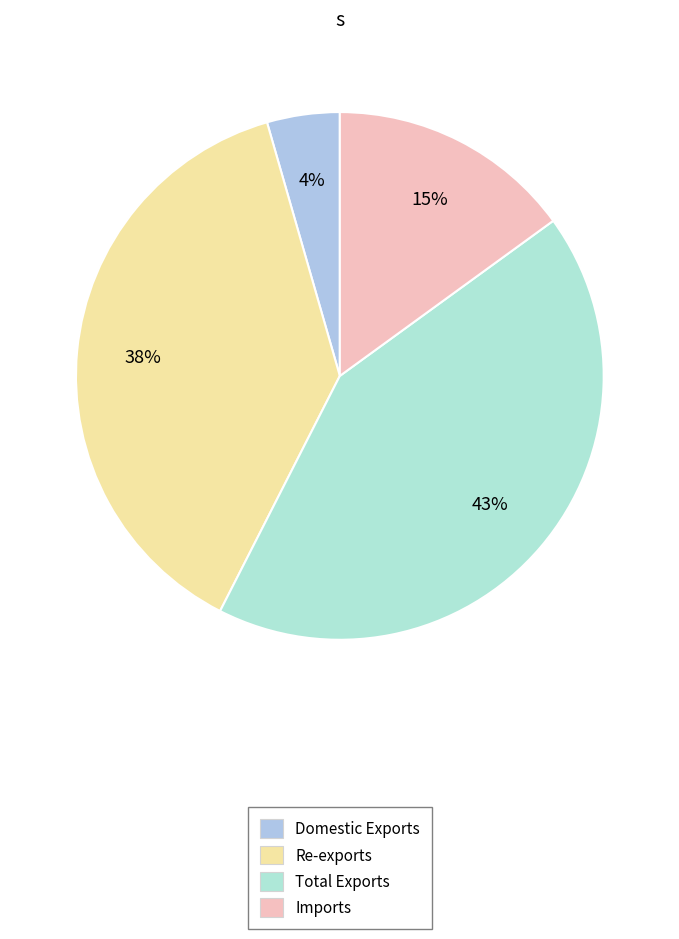

Rank the categories by value from lowest to highest.

Domestic Exports, Imports, Re-exports, Total Exports